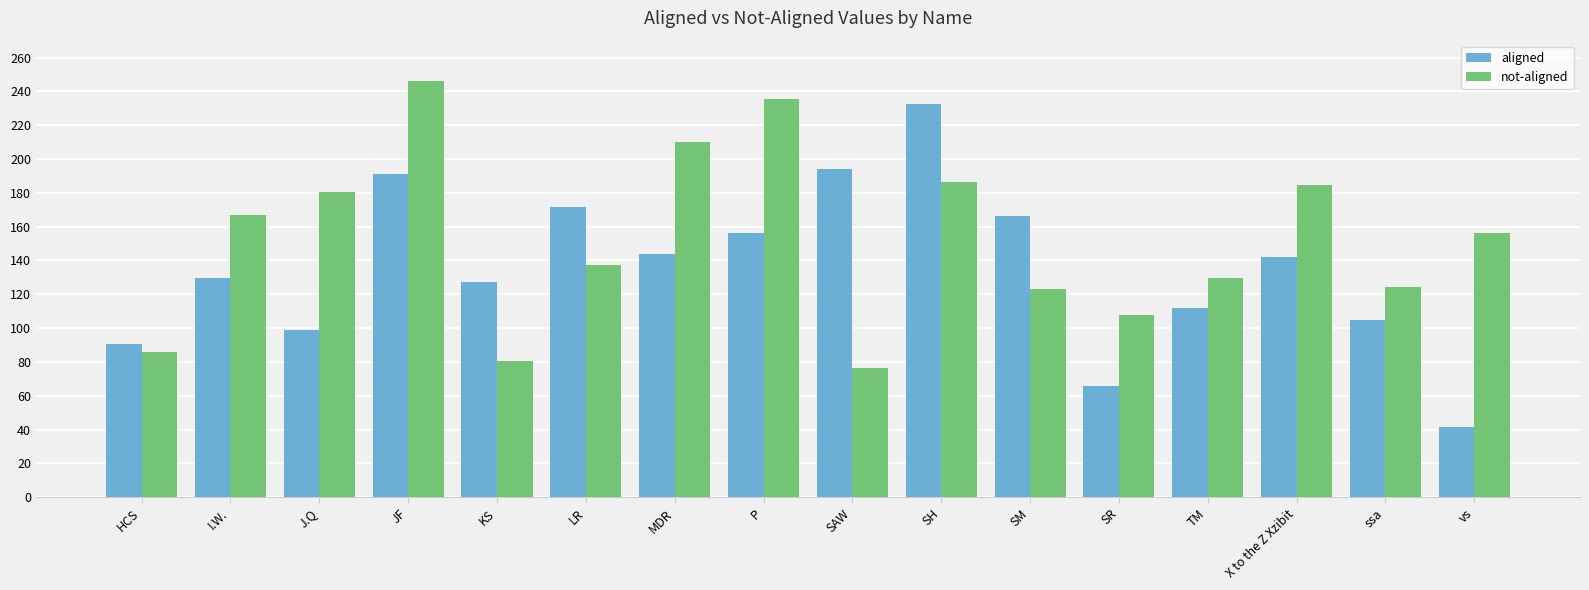

List the series in order of their peak value, lowest first.

aligned, not-aligned